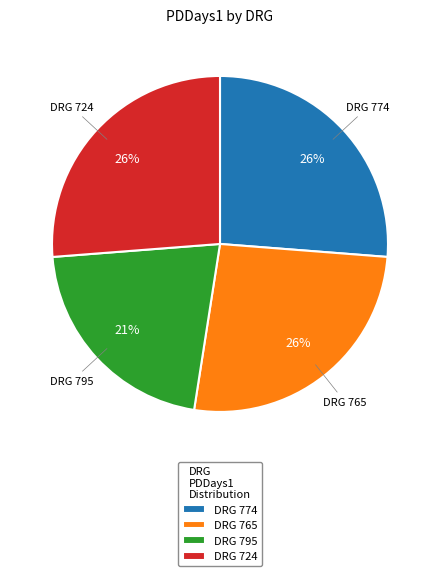

Approximately how many times larger is the value at DRG 724 compared to DRG 774?

1.0